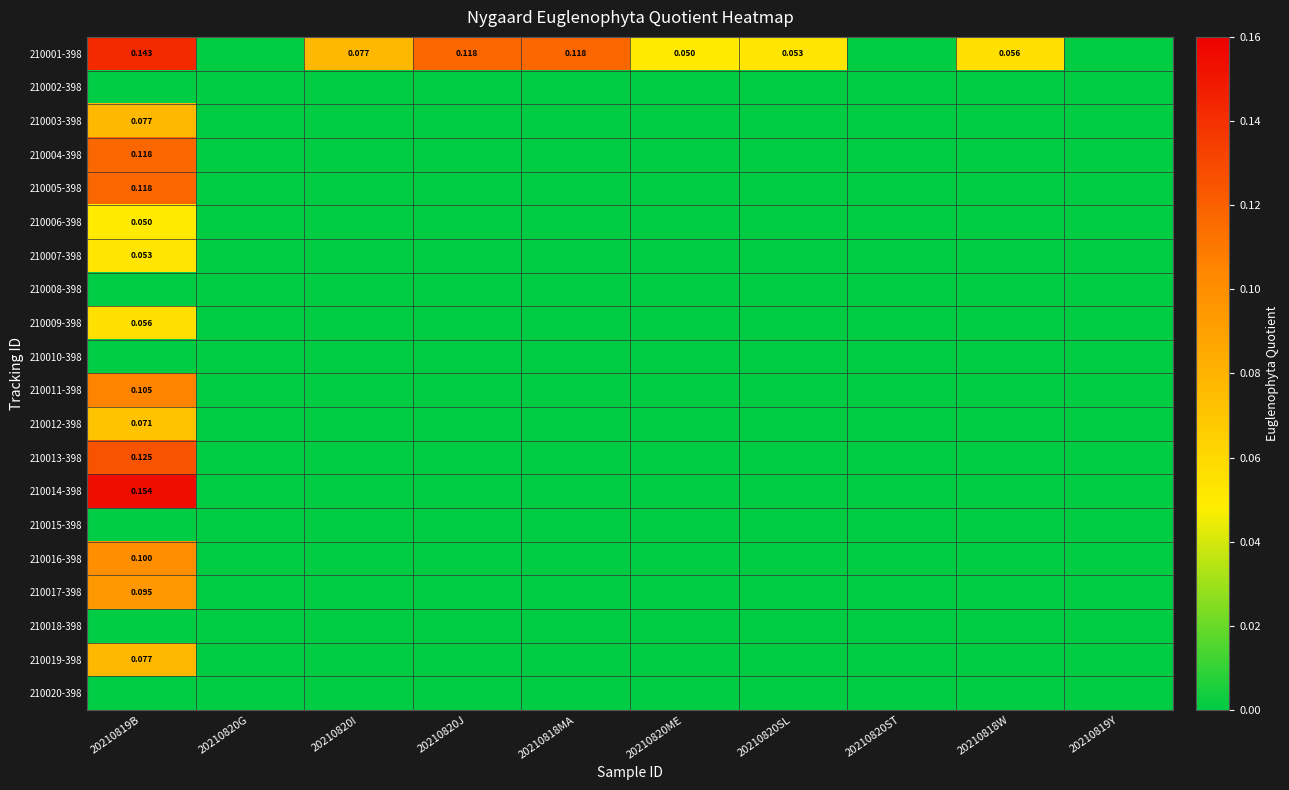

The value of 210009-398 at 20210820I is 0.0. True or false?

True